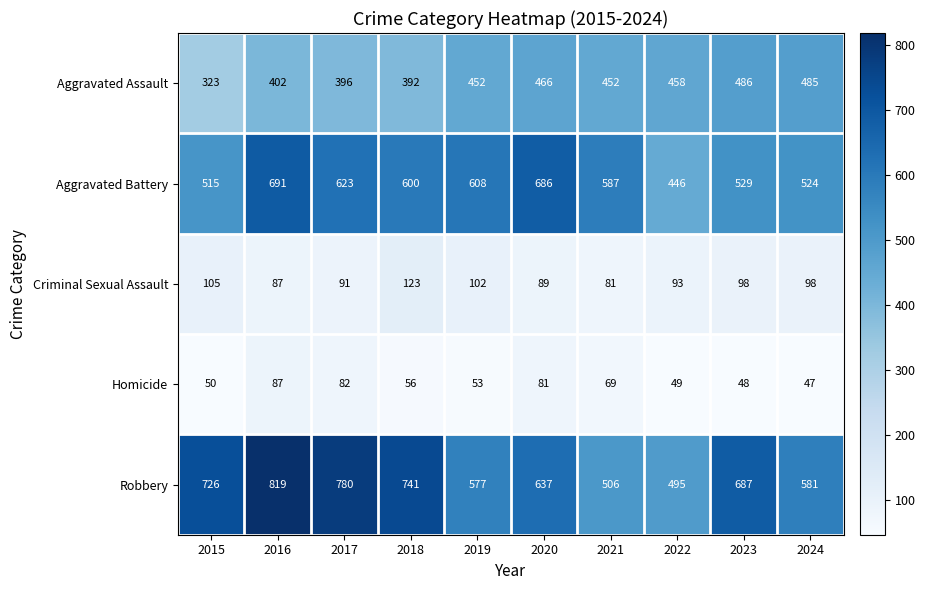

True or false: Criminal Sexual Assault has a value of 93 at 2022.

True